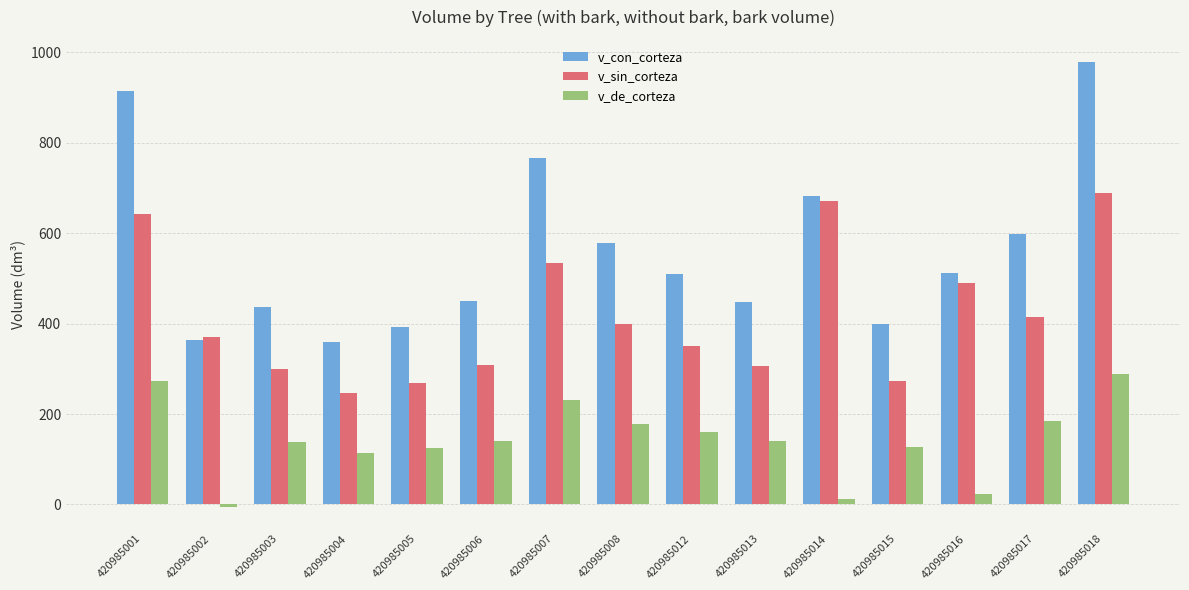

Is it true that v_sin_corteza equals 689.6 at 420985018?

True